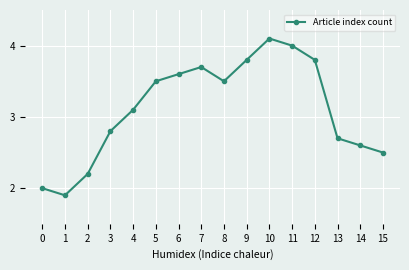

At which label is the value closest to 3?

4